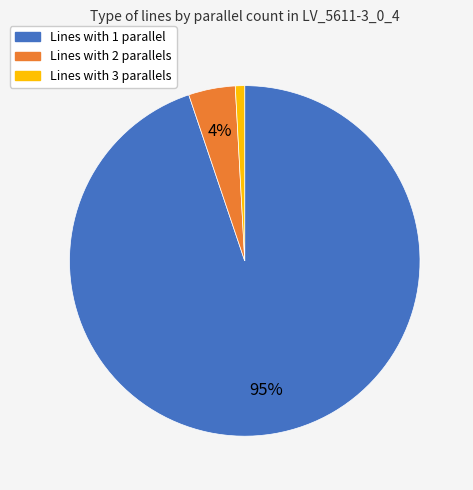

Is it true that Lines with 1 parallel is 89% of the pie?

False